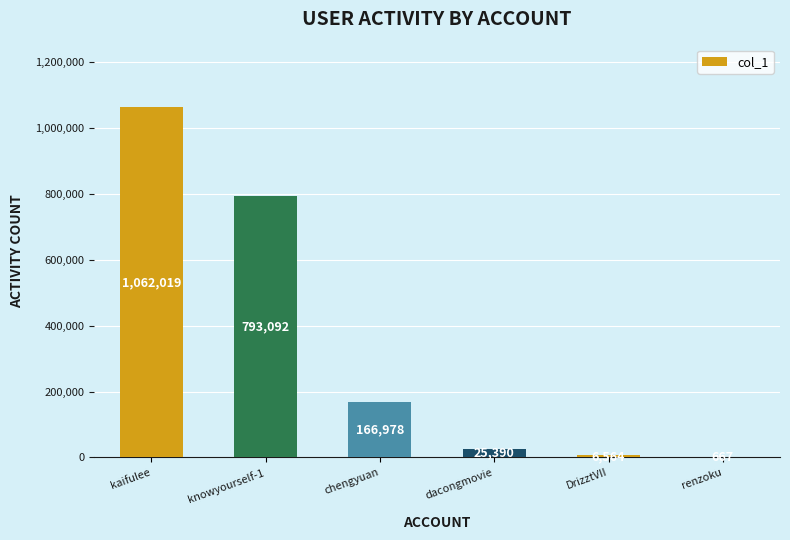

The value at renzoku is 667. True or false?

True